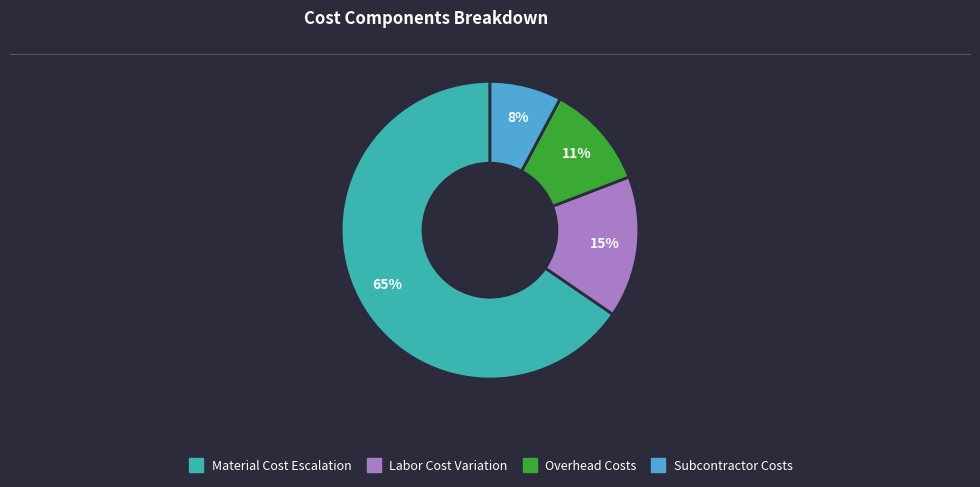

To the nearest percent, what is the average slice percentage?

25%